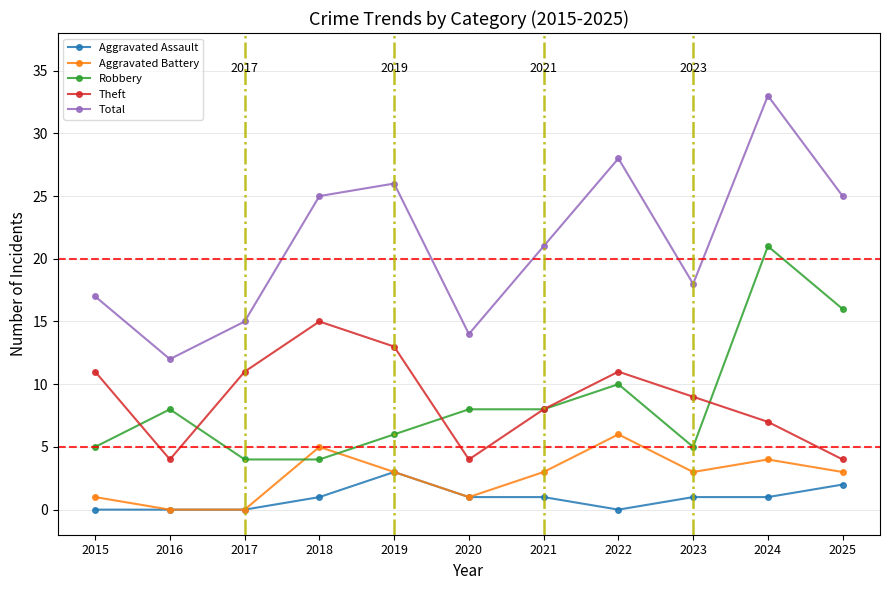

Rank the series at 2025 from highest to lowest value.

Total, Robbery, Theft, Aggravated Battery, Aggravated Assault